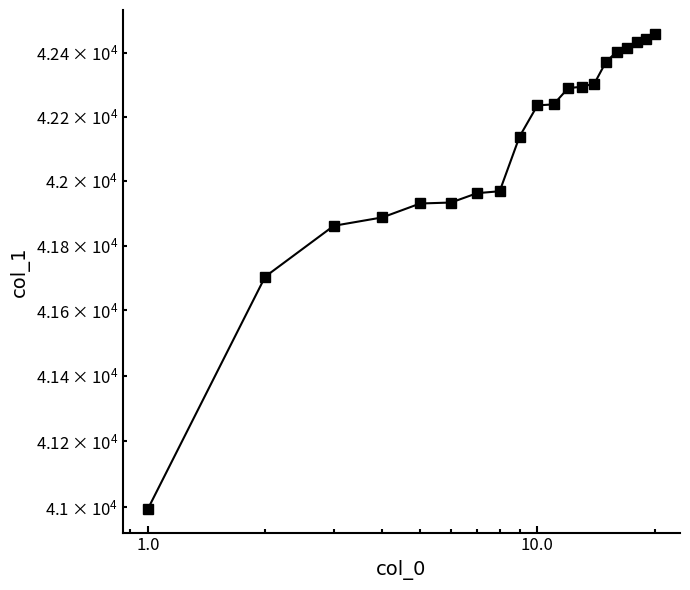

Reading right to left, extract all data points from this chart.

42459	42441	42432	42414	42403	42371	42303	42293	42289	42238	42235	42138	41968	41962	41933	41930	41887	41861	41704	40995